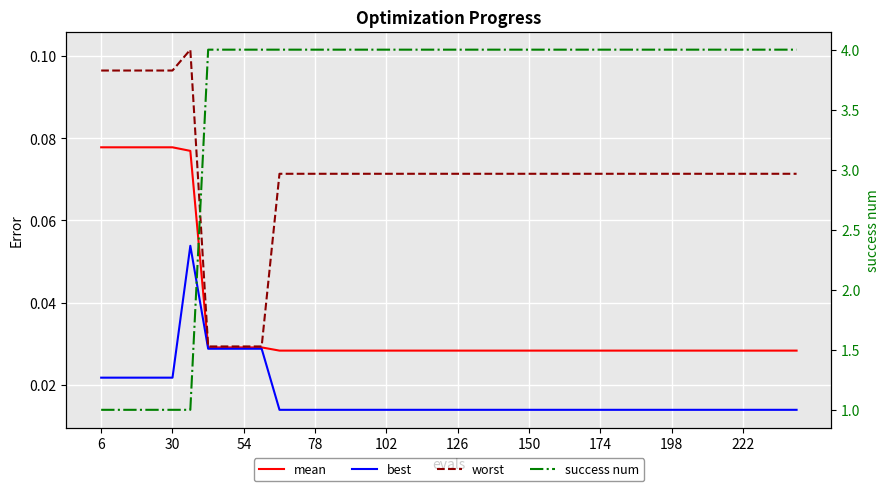

What is the sum of all best values?

0.7